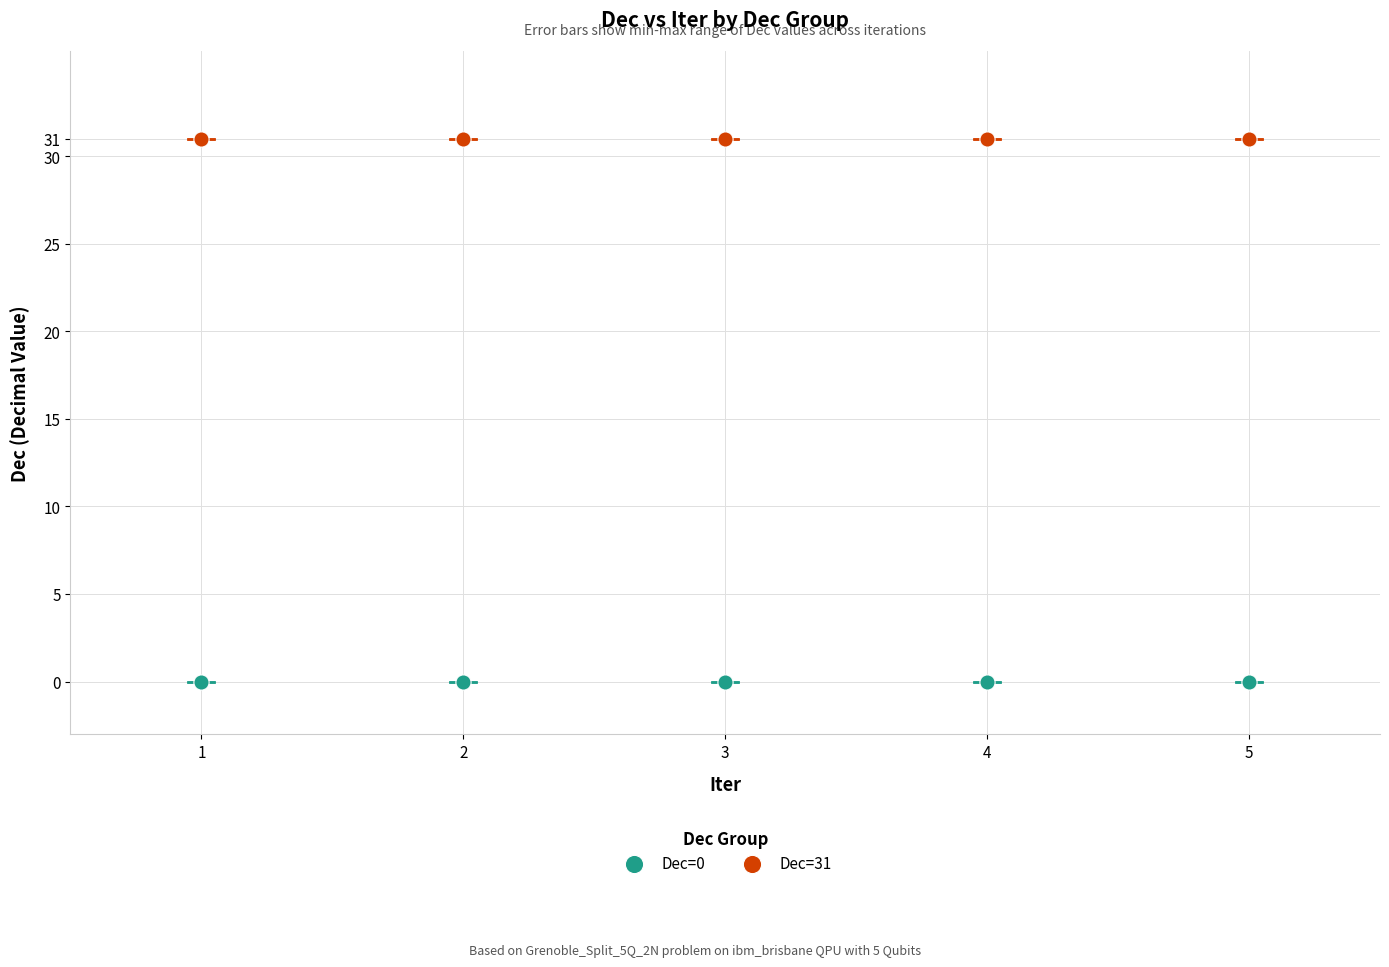

Which series reaches the maximum Y coordinate?

Dec=31